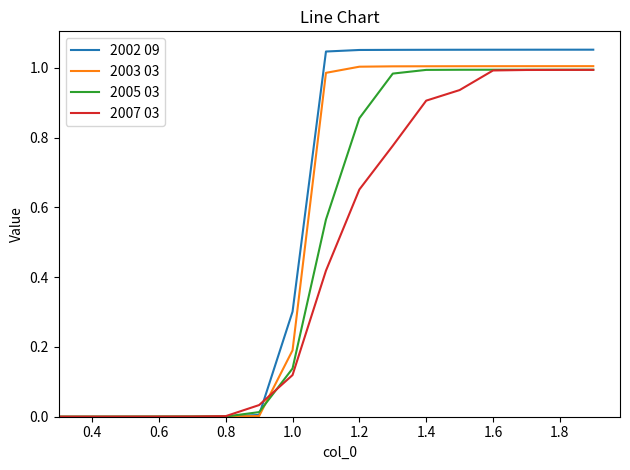

True or false: 2005 03 and 2007 03 cross at least once.

True